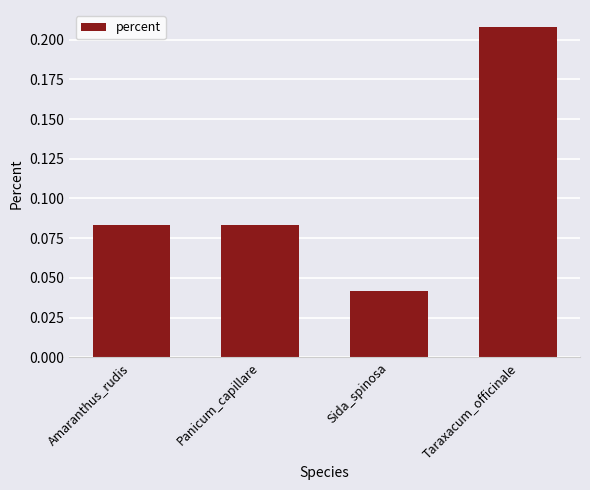

Are the bars grouped side by side (vs. stacked)?

No